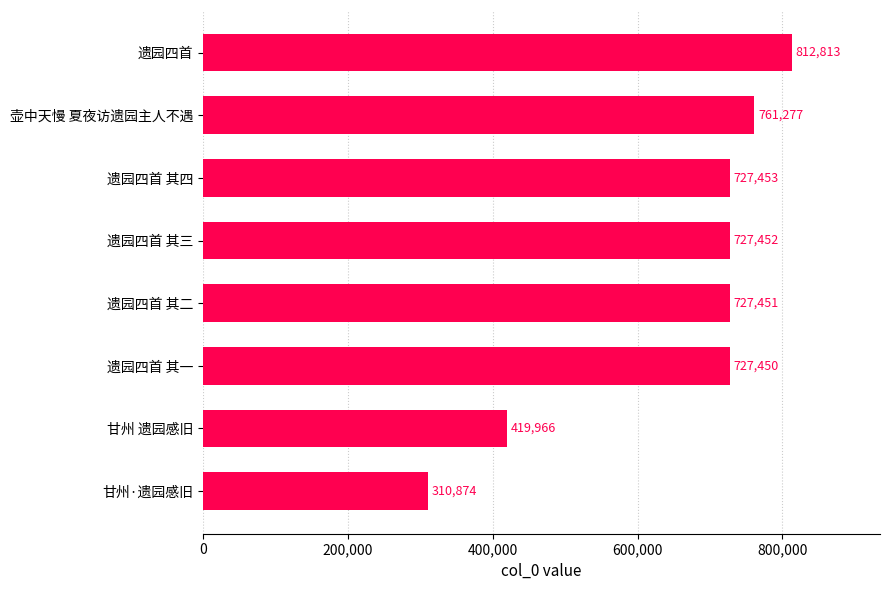

The value at 遗园四首 其四 is 727453. True or false?

True